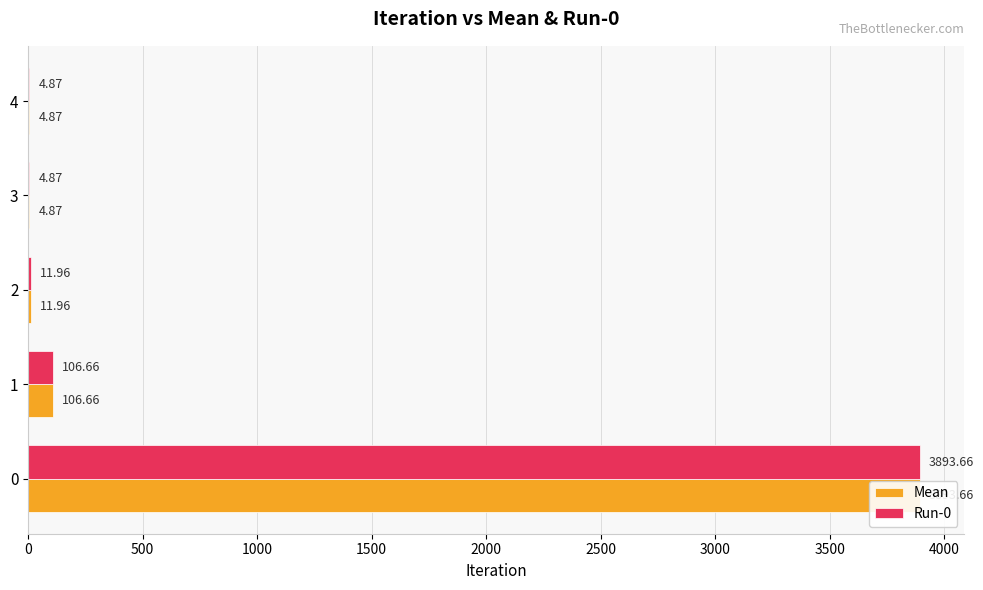

Which series has the widest spread of values?

Mean